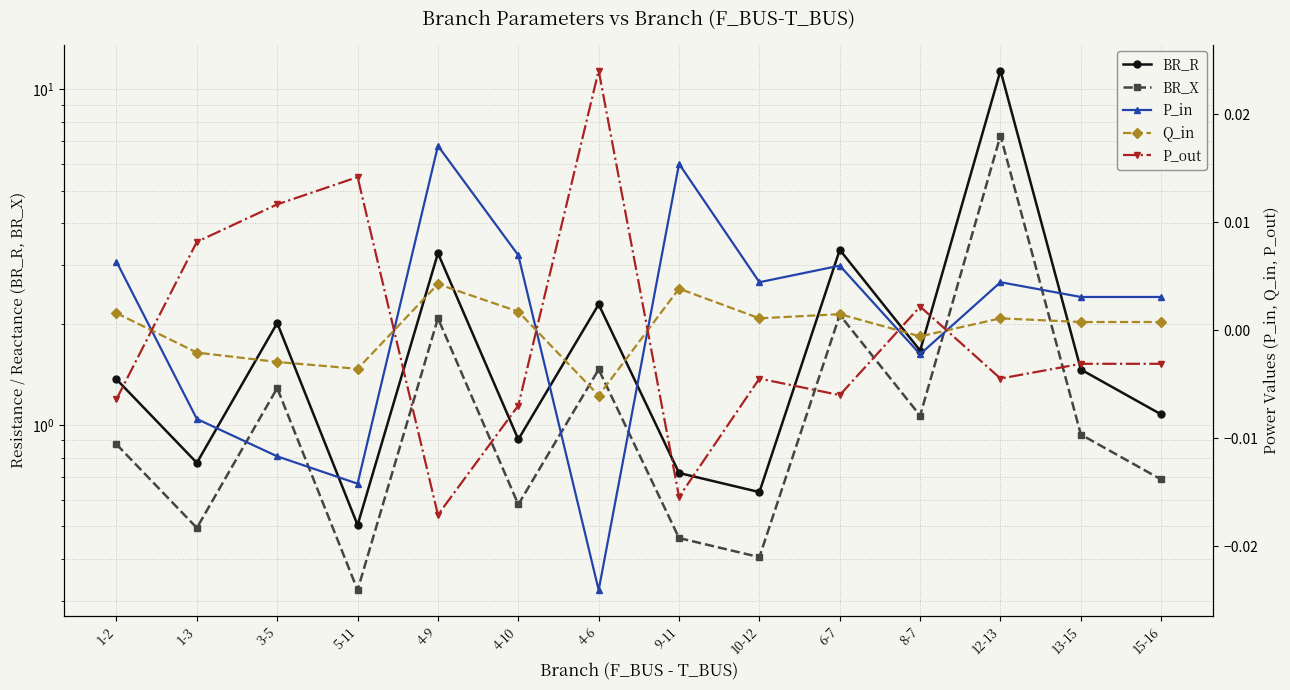

True or false: BR_R has a value of 1.1 at 4-9.

False